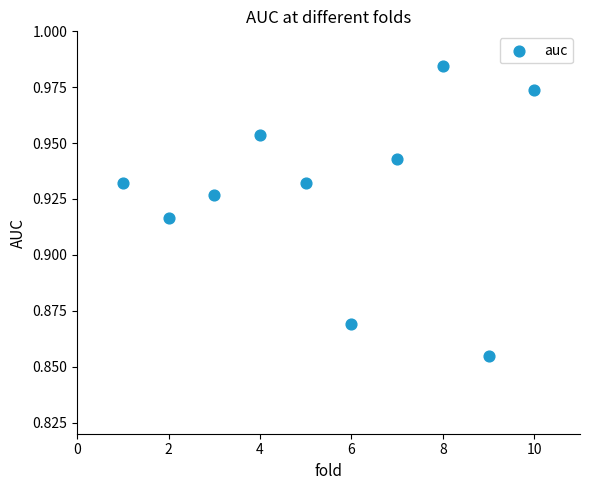

What is the average X value?

5.5